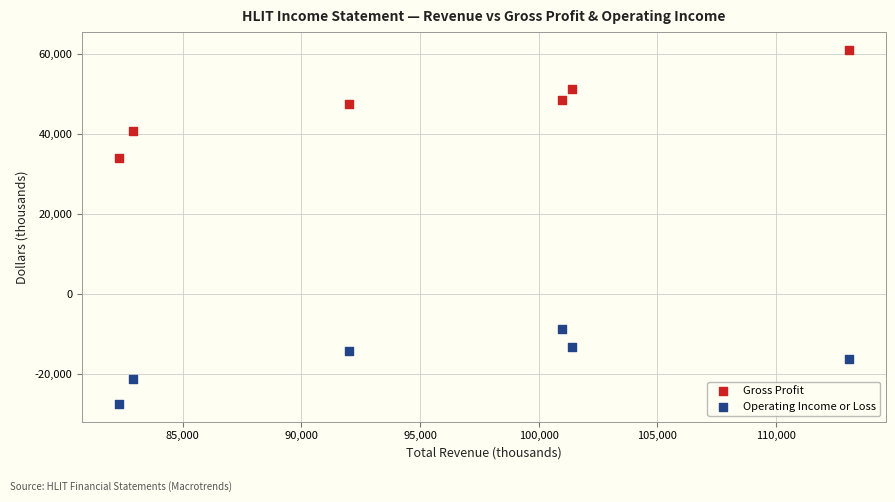

Which series has the largest Y range (max minus min)?

Gross Profit